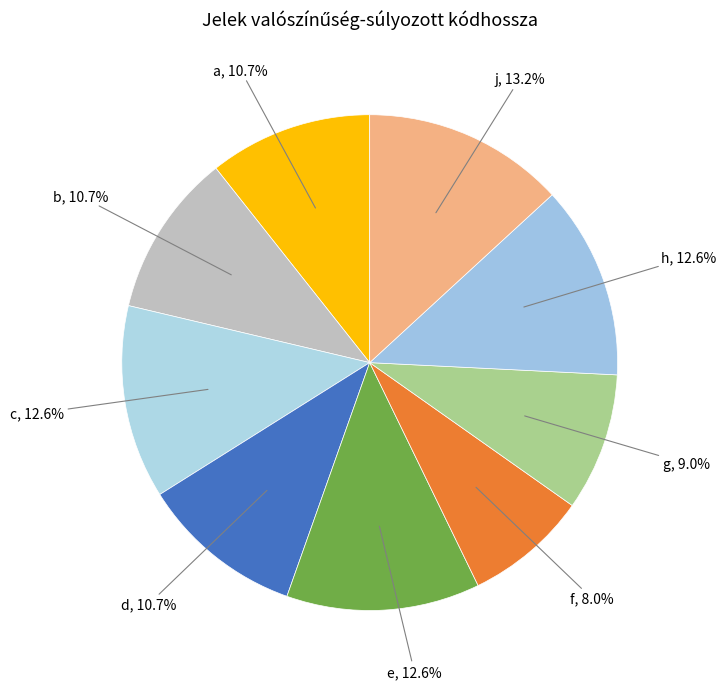

Does d represent more than half of the total?

No